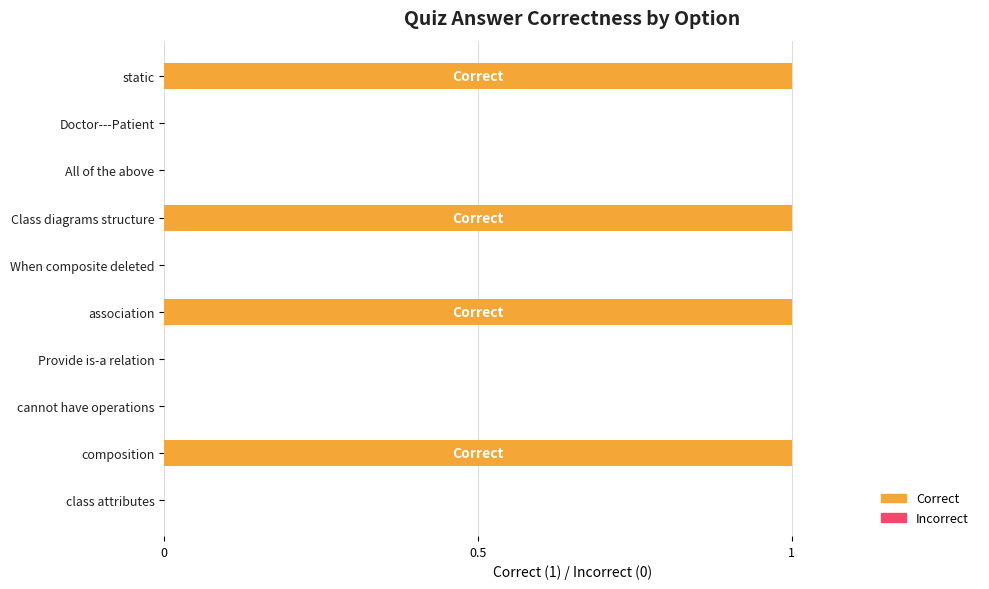

How many series are shown in this chart?

1